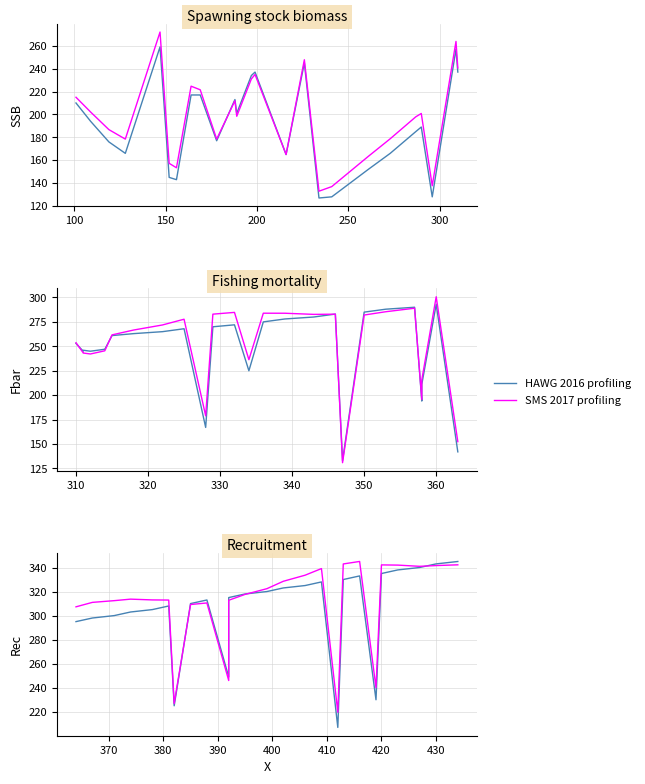

Count the number of categories in the chart.

25